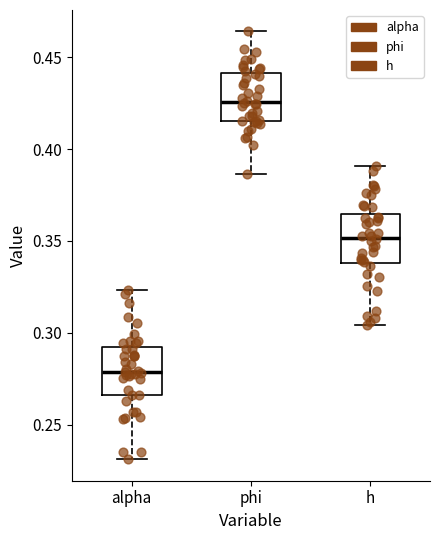

Reading left to right, transcribe this box plot: for each box, give where its median line is, the range the box spans, and where its two whiskers end, as read against the y-axis. The values are not printed on the chart, so give them approximately, as read against the axis.

alpha: median 0.280, box 0.265 to 0.290, whiskers 0.230 to 0.325
phi: median 0.425, box 0.415 to 0.440, whiskers 0.385 to 0.465
h: median 0.350, box 0.340 to 0.365, whiskers 0.305 to 0.390